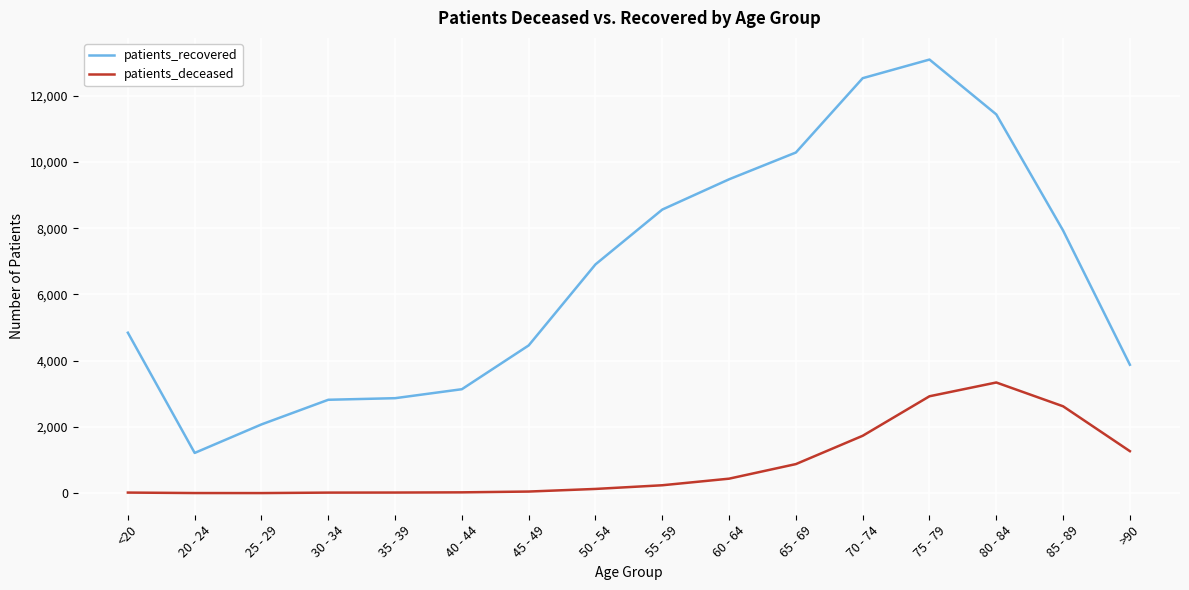

What is the spread (max minus min) of values at 80 - 84?

8094